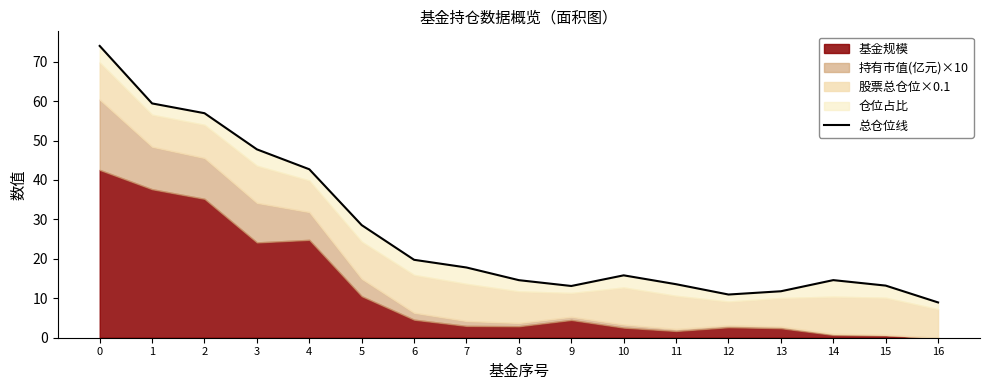

What is the value of the 2nd point from the left?

59.4